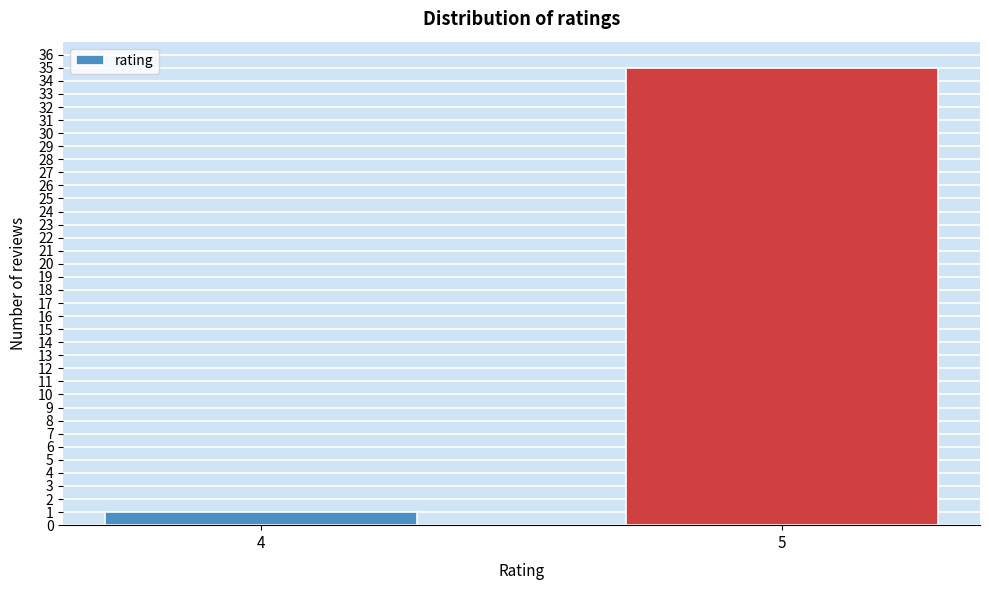

Reading left to right, extract all data points from this chart.

4=1	5=35